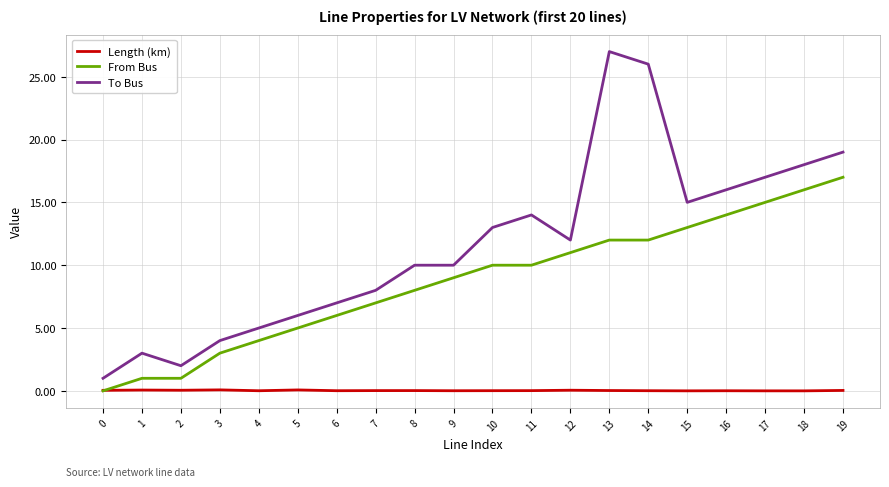

Which series has the largest total across all categories?

To Bus